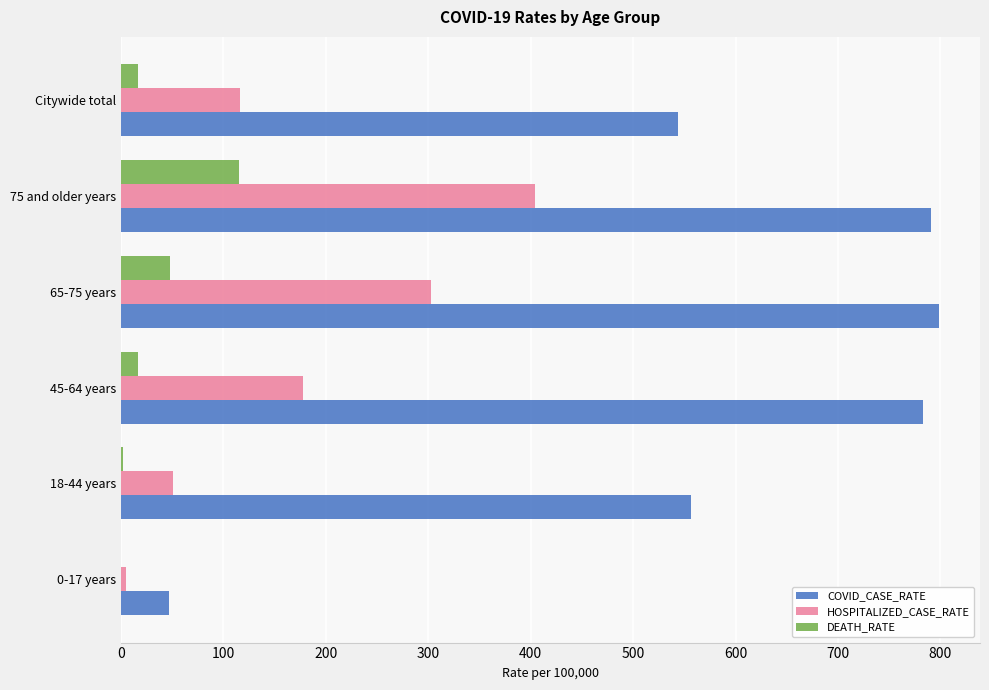

What are all the series names shown in the legend?

COVID_CASE_RATE, HOSPITALIZED_CASE_RATE, DEATH_RATE